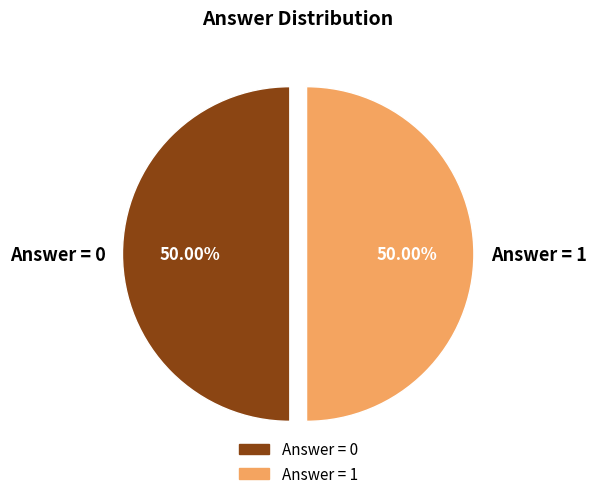

Approximately how many times larger is the value at Answer = 1 compared to Answer = 0?

1.0